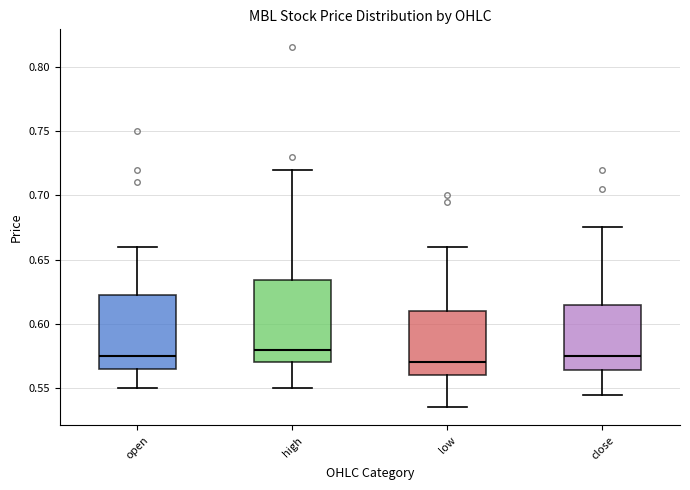

Reading left to right, read every box against the y-axis: the position of its median line, the range the box covers, and the ends of its whiskers. The values are not printed on the chart, so give them approximately, as read against the axis.

open: median 0.575, box 0.565 to 0.625, whiskers 0.550 to 0.660
high: median 0.580, box 0.570 to 0.635, whiskers 0.550 to 0.720
low: median 0.570, box 0.560 to 0.610, whiskers 0.535 to 0.660
close: median 0.575, box 0.565 to 0.615, whiskers 0.545 to 0.675